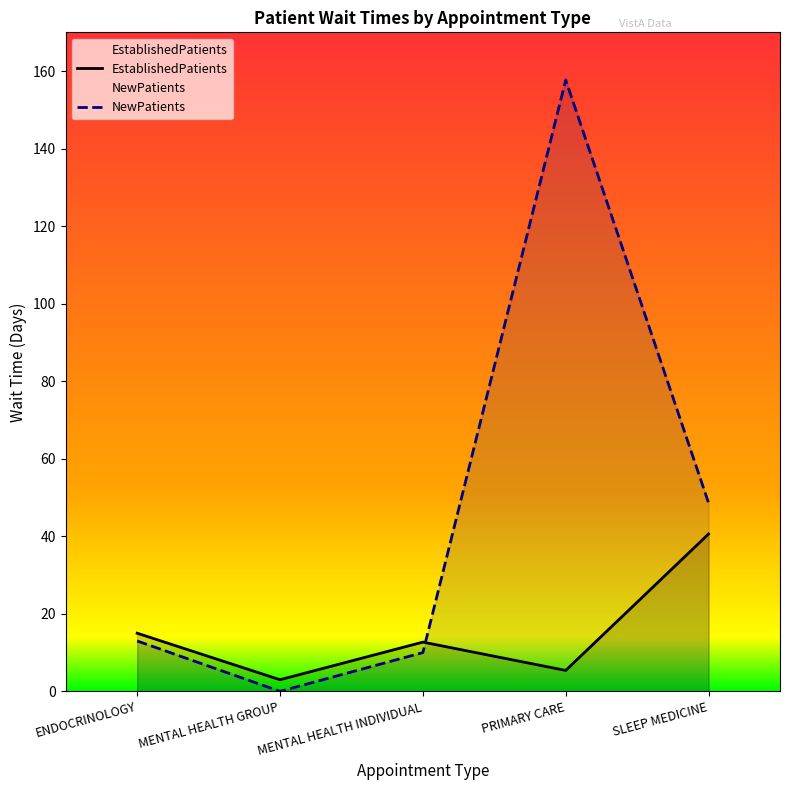

Does the chart have visible grid lines?

No